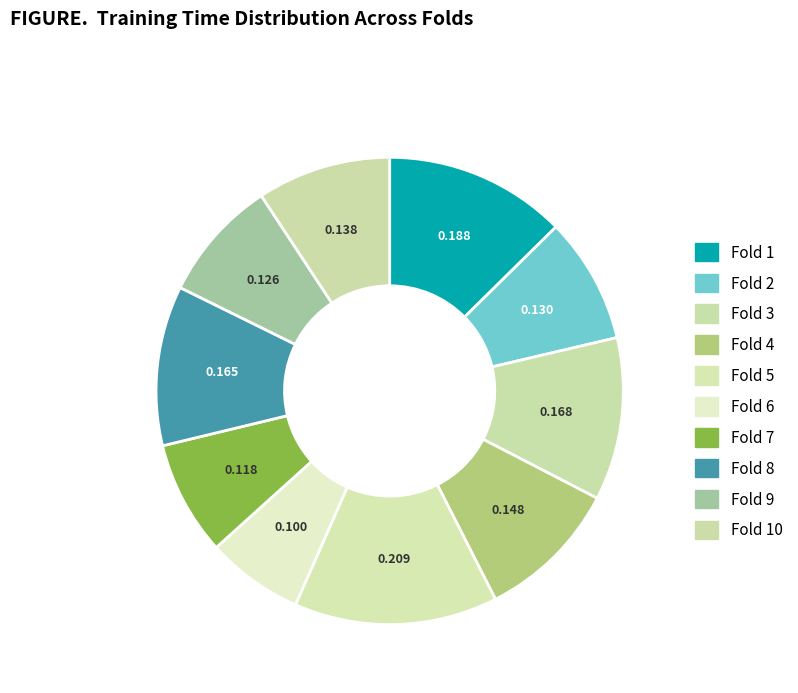

How many slices are in this pie chart?

10